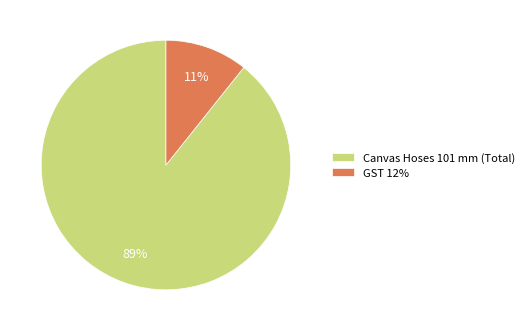

Which category accounts for the majority?

Canvas Hoses 101 mm (Total)